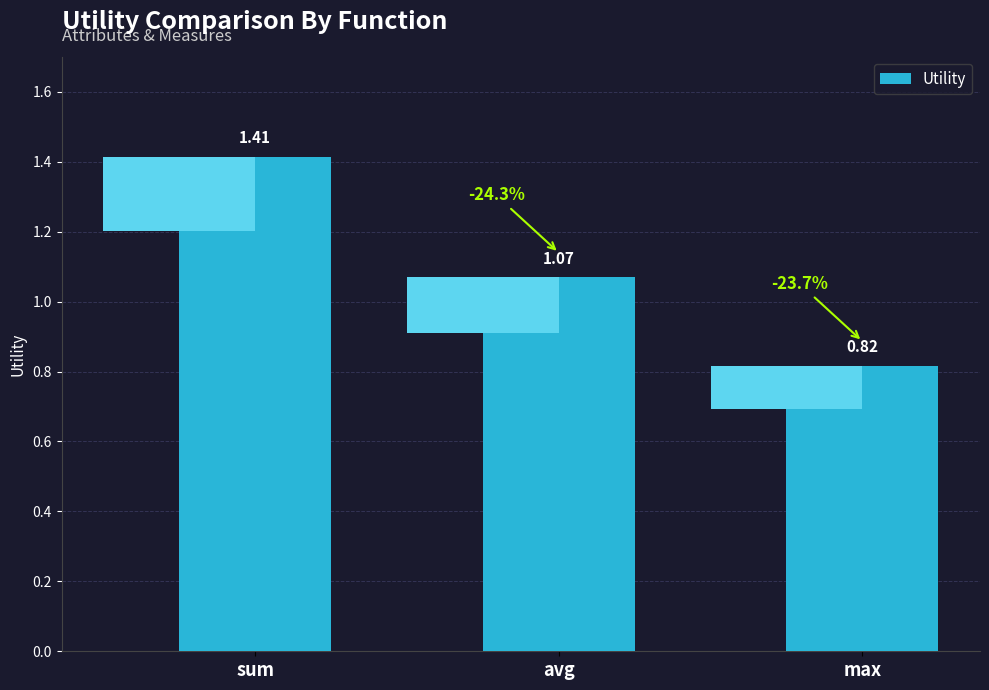

What is the value of the 1st bar from the left?

1.4